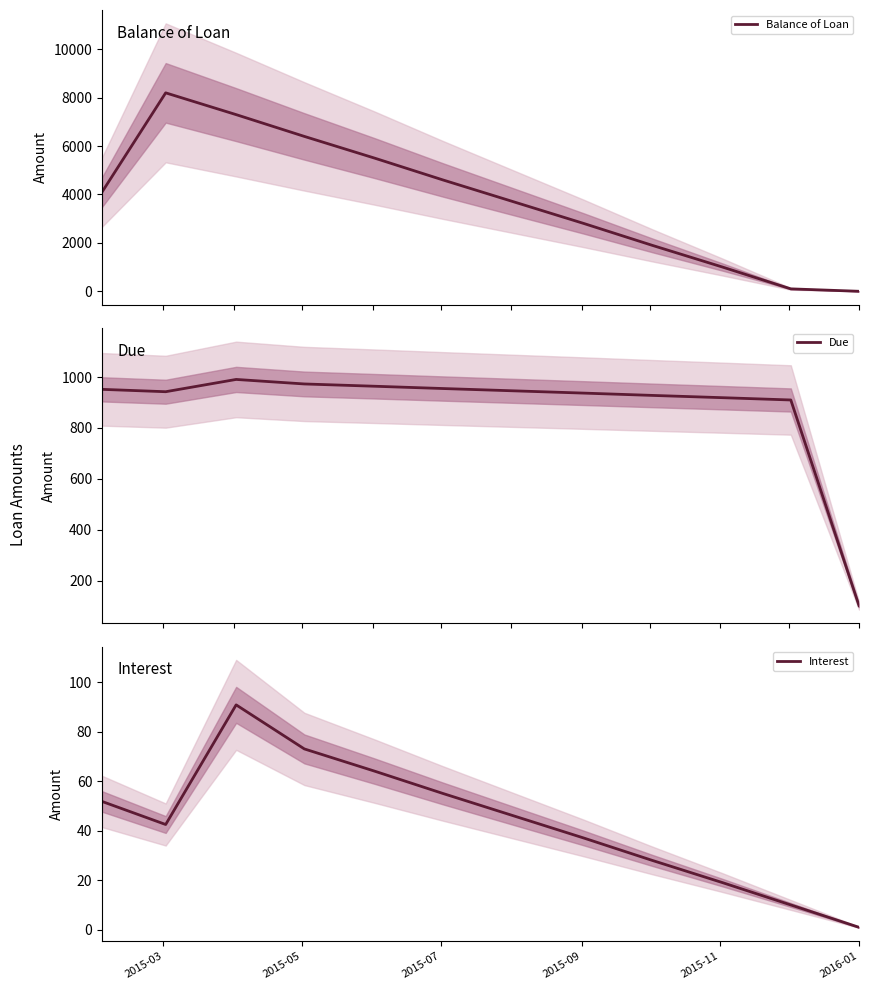

What is the lowest value of the Due series?

101.0